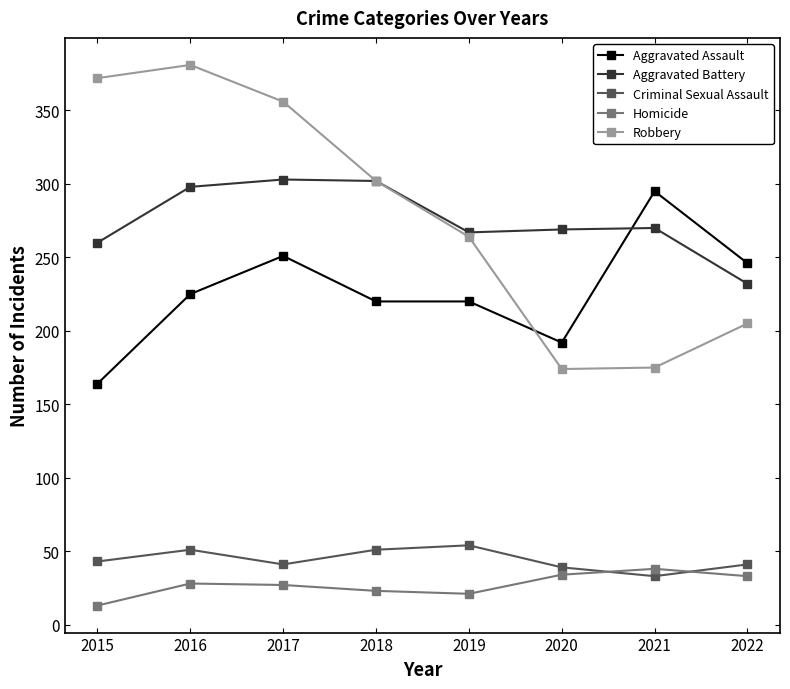

What is the approximate value of Criminal Sexual Assault at 2020?

39